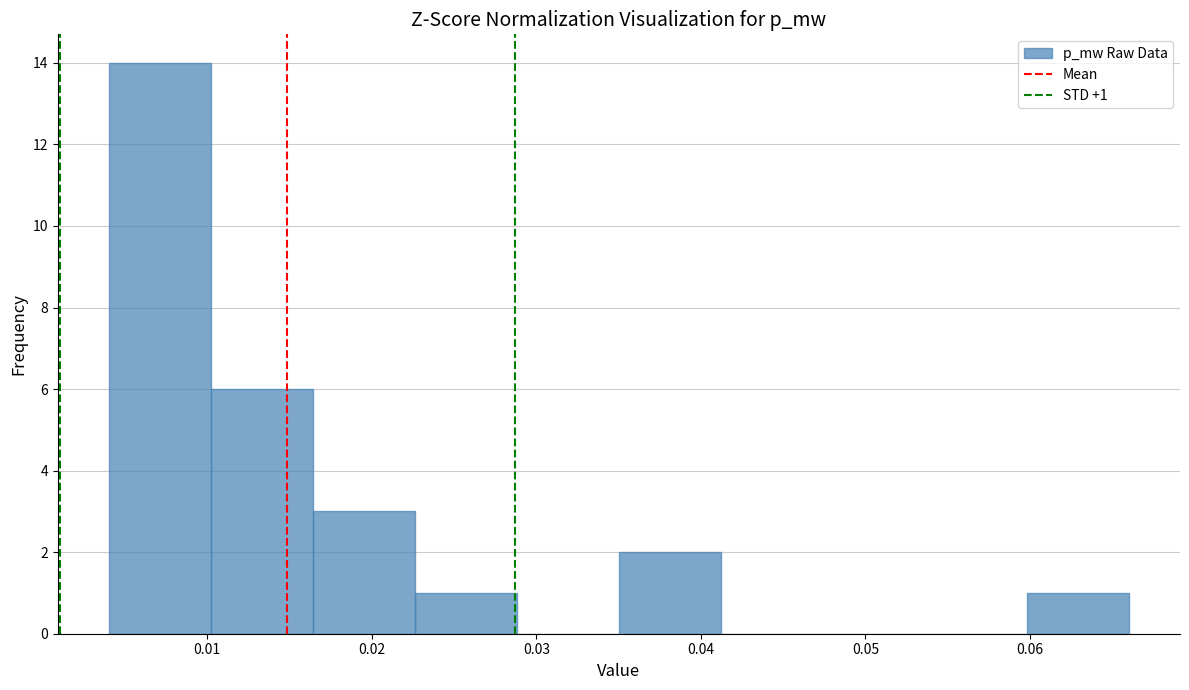

Over which range of the x-axis is the bar tallest?

0.004 to 0.010